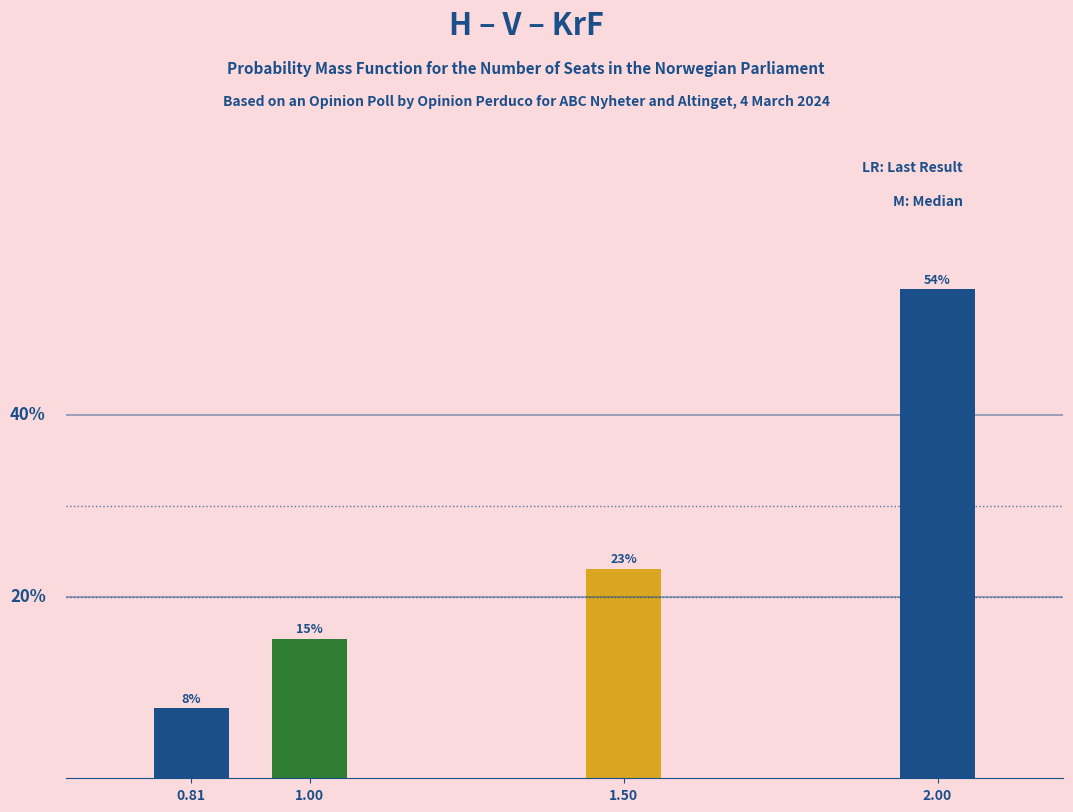

List the labels in order of value, largest first.

2.00, 1.50, 1.00, 0.81